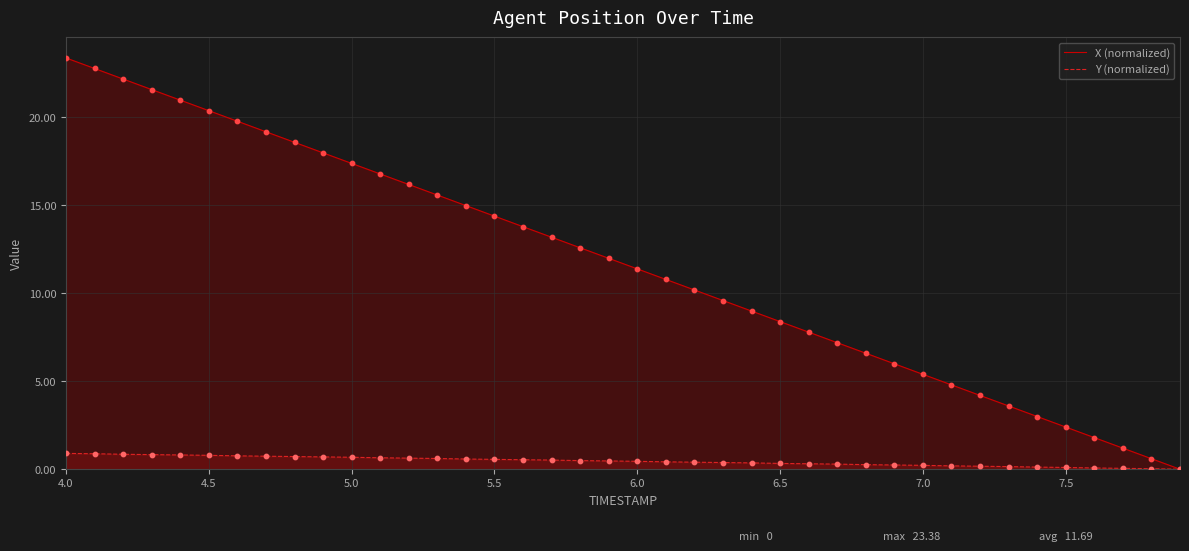

Which series has the largest total across all categories?

X (normalized)